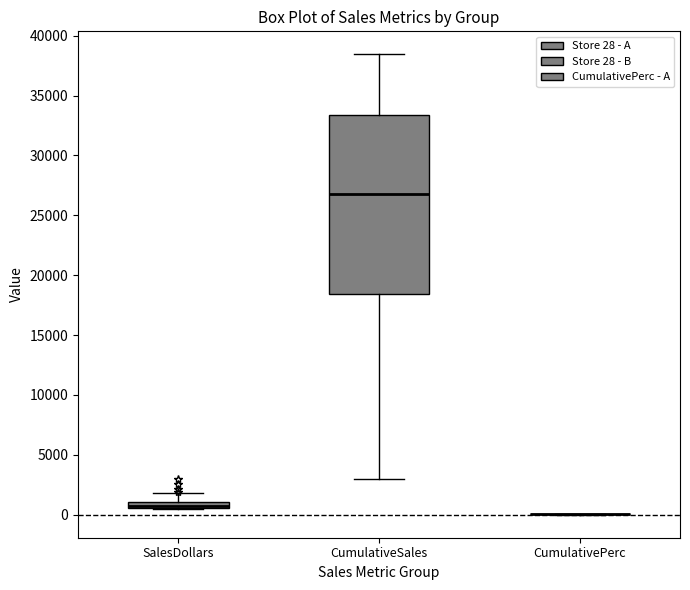

Where is the upper edge of the box for CumulativeSales on the y-axis? The values are not printed on the chart, so give them approximately, as read against the axis.

33500